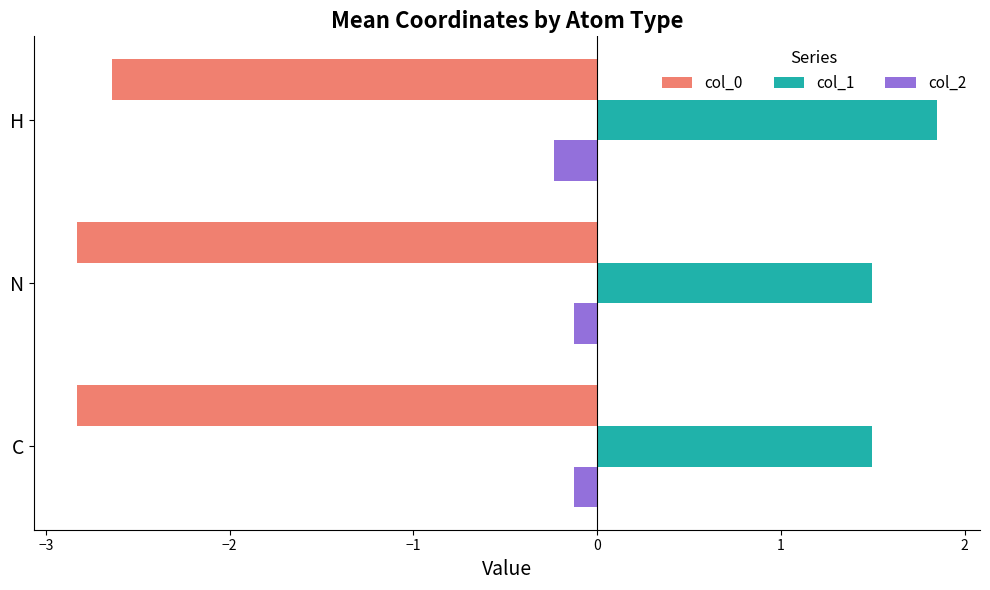

What are all the series names shown in the legend?

col_0, col_1, col_2